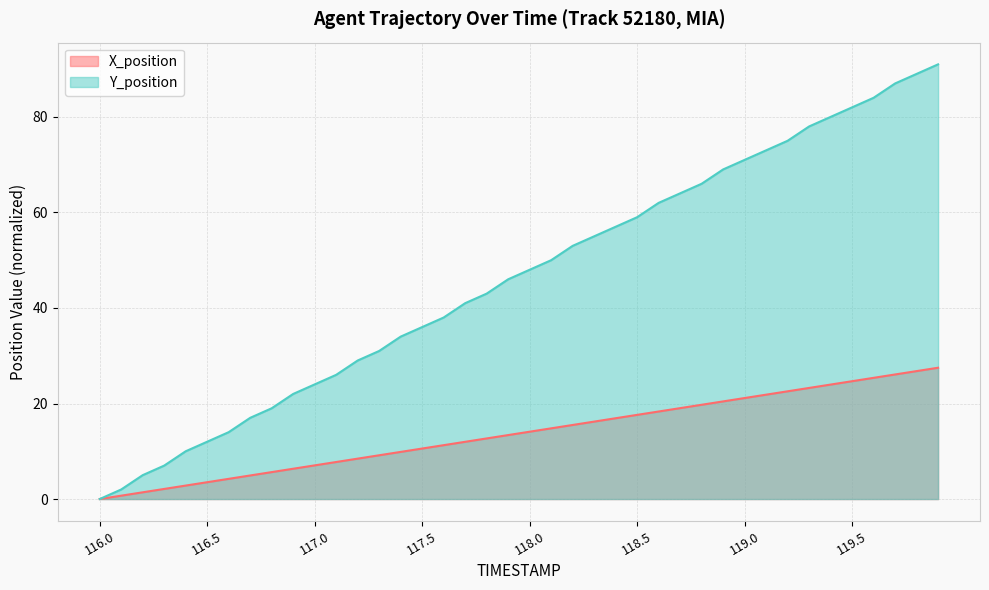

How many data points in X_position are less than 14?

20